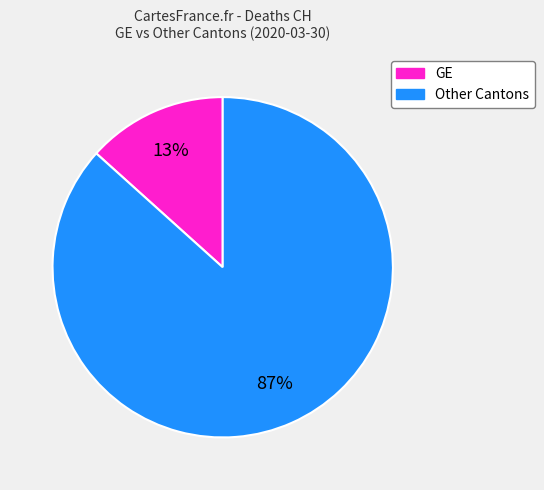

To the nearest percent, what is the average slice percentage?

50%